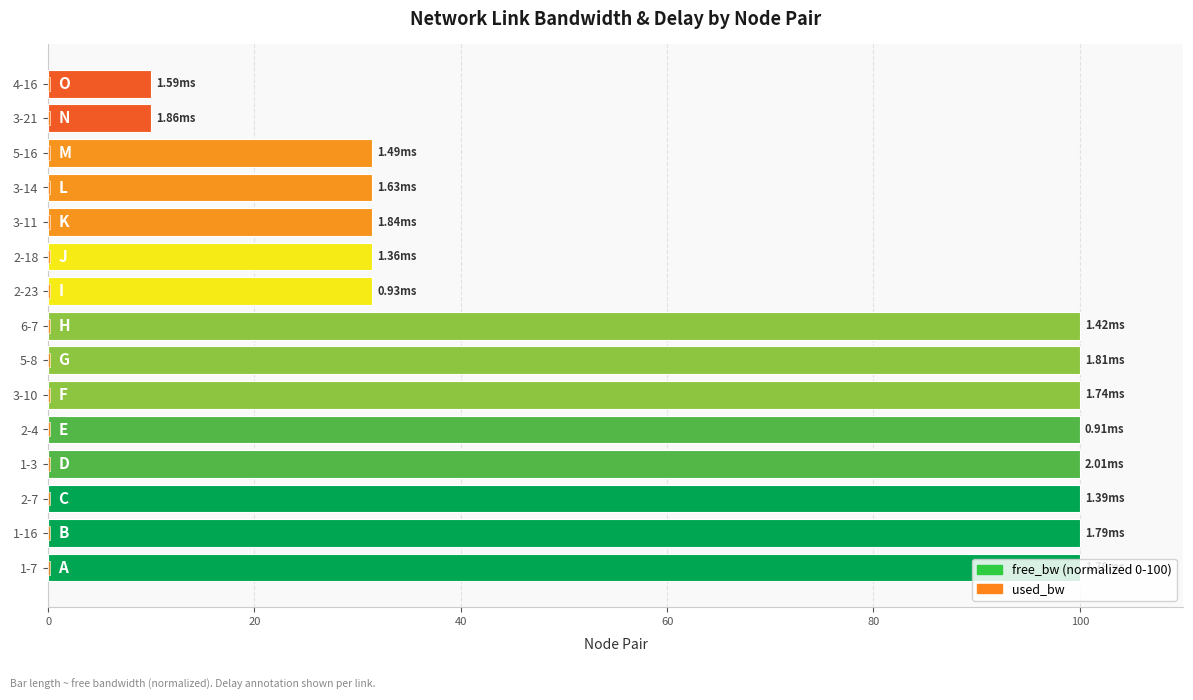

Which series has the widest spread of values?

free_bw (normalized)